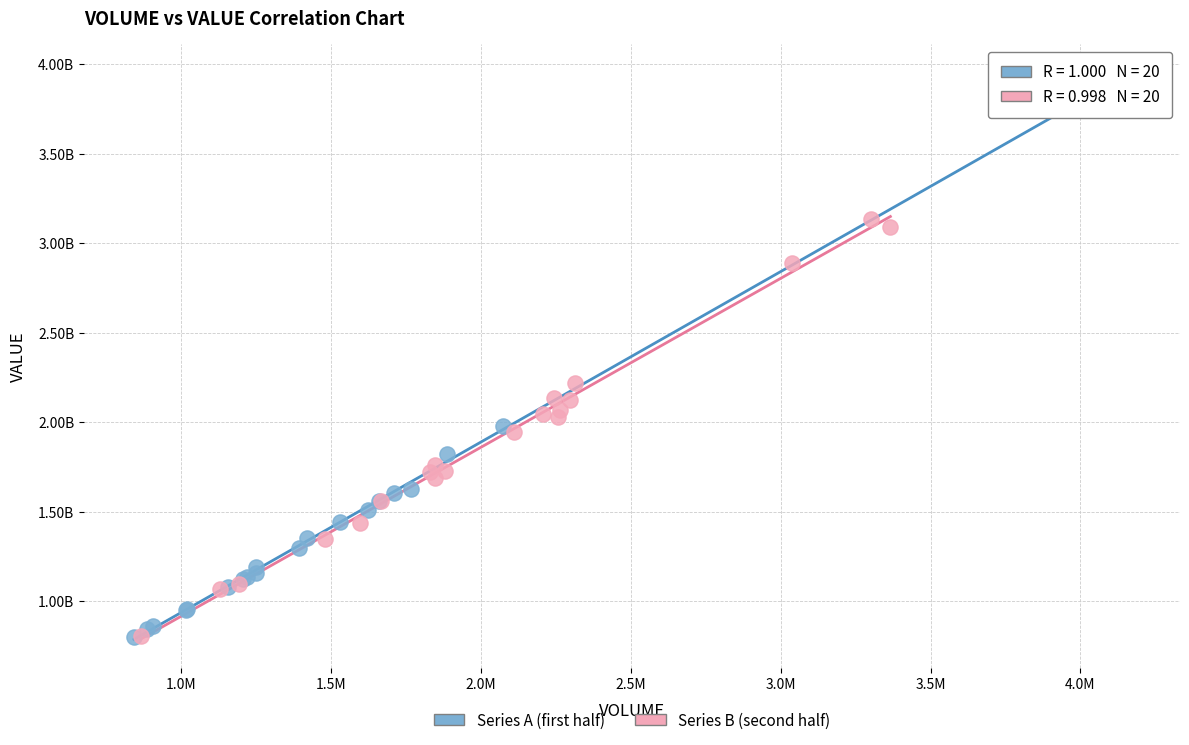

What are all the series names shown in the legend?

Series A (first half), Series B (second half)